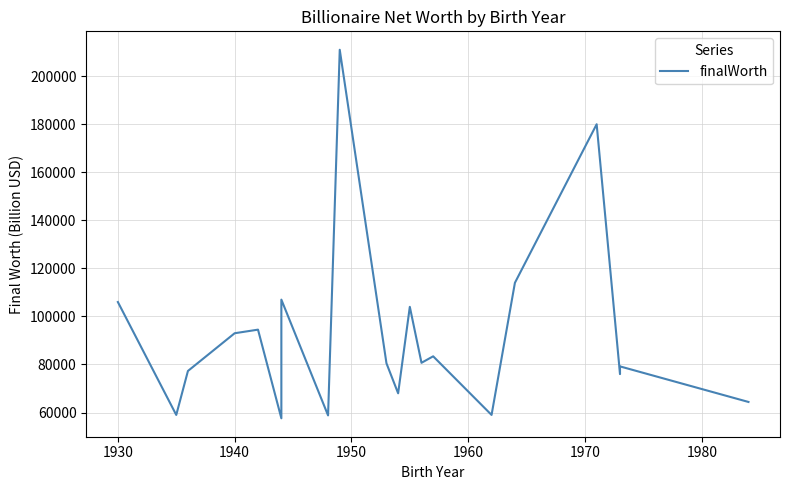

Is this an area chart (filled region under the line)?

No